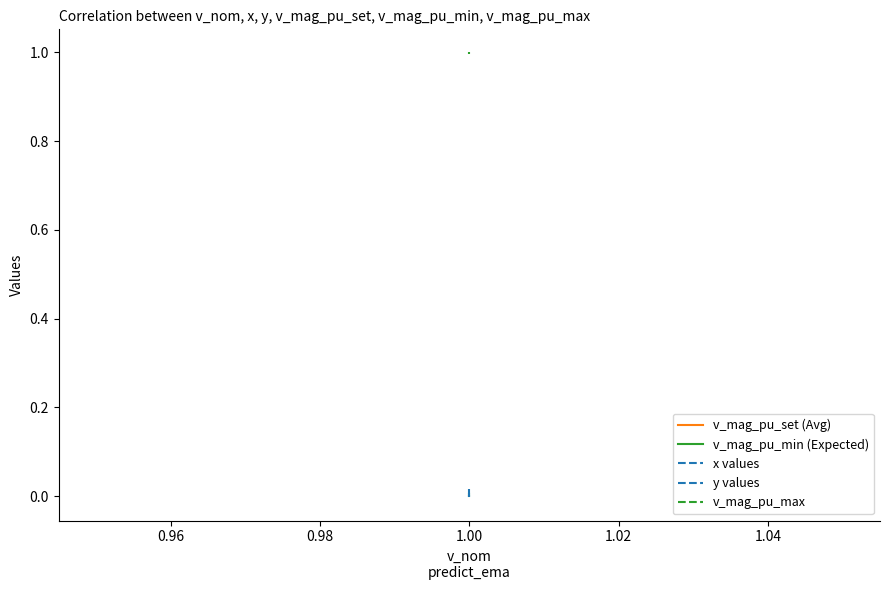

How many categories are shown in the chart?

3